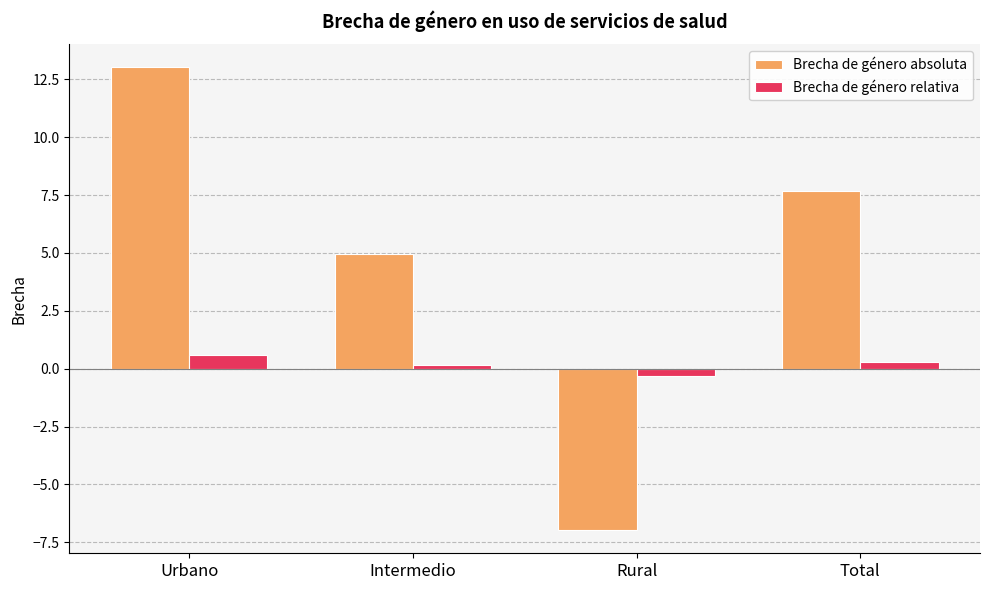

What is the label of the 2nd bar from the right?

Rural